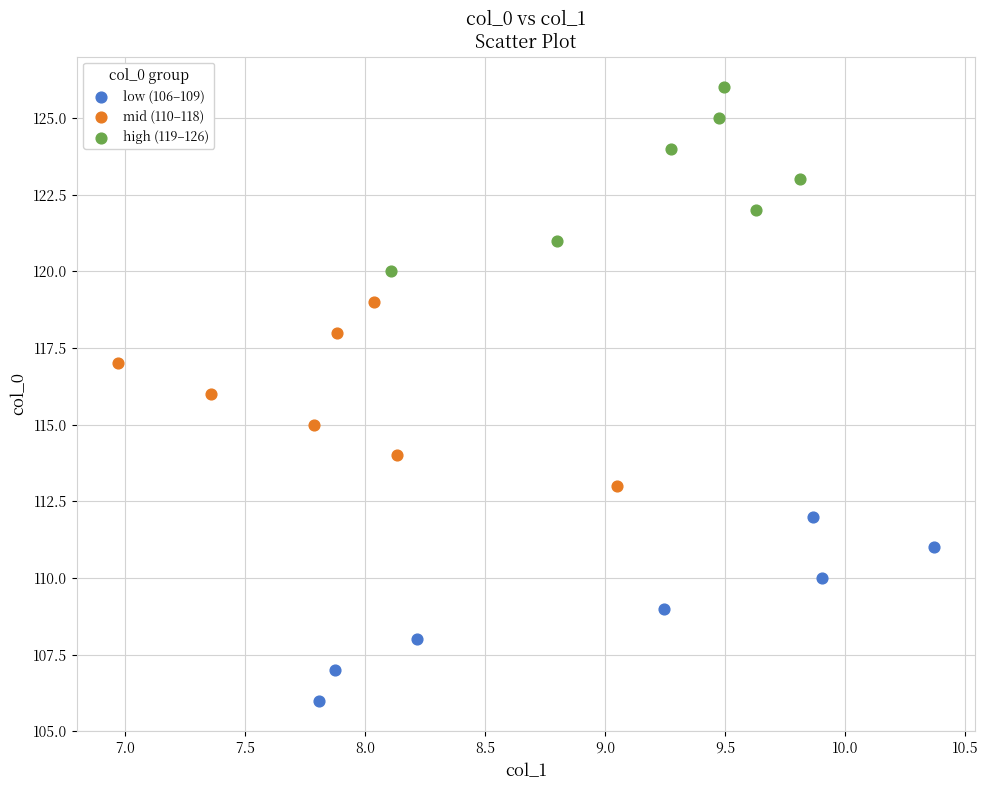

Which series contains the lowest Y value?

low (106–109)